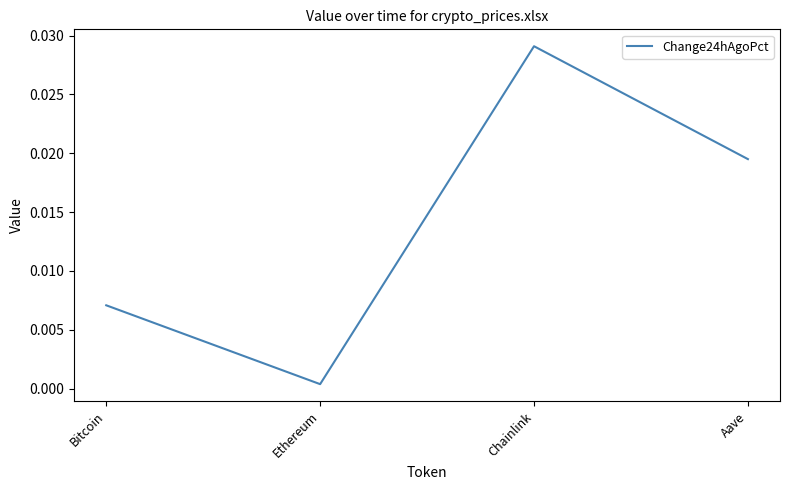

Which has a higher value, Bitcoin or Aave?

Aave